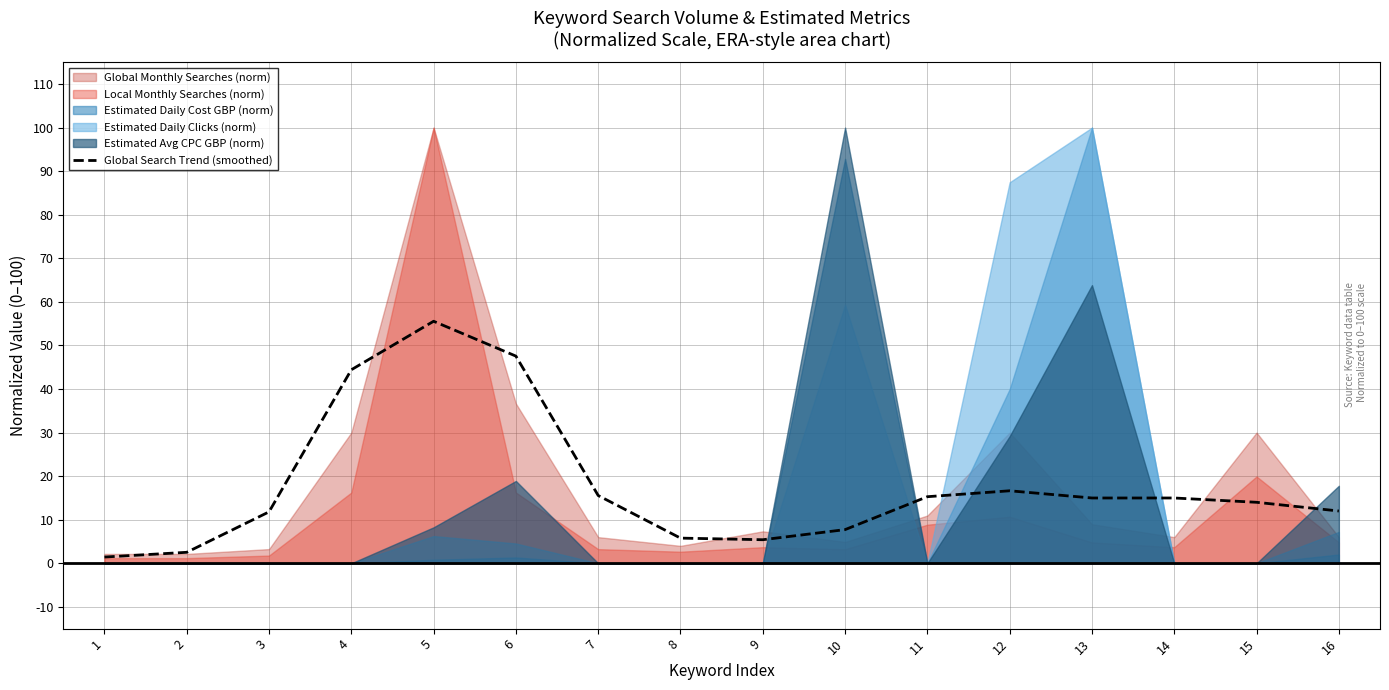

What is the average value?

17.9